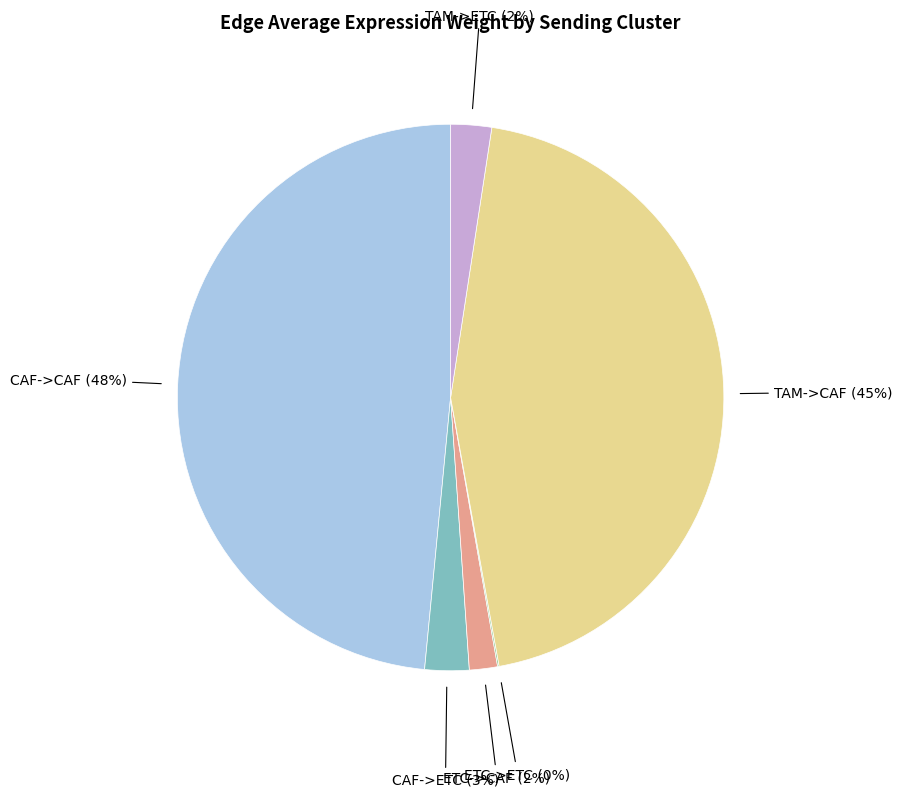

To the nearest percent, what is the difference between the largest and smallest slice percentages?

48%